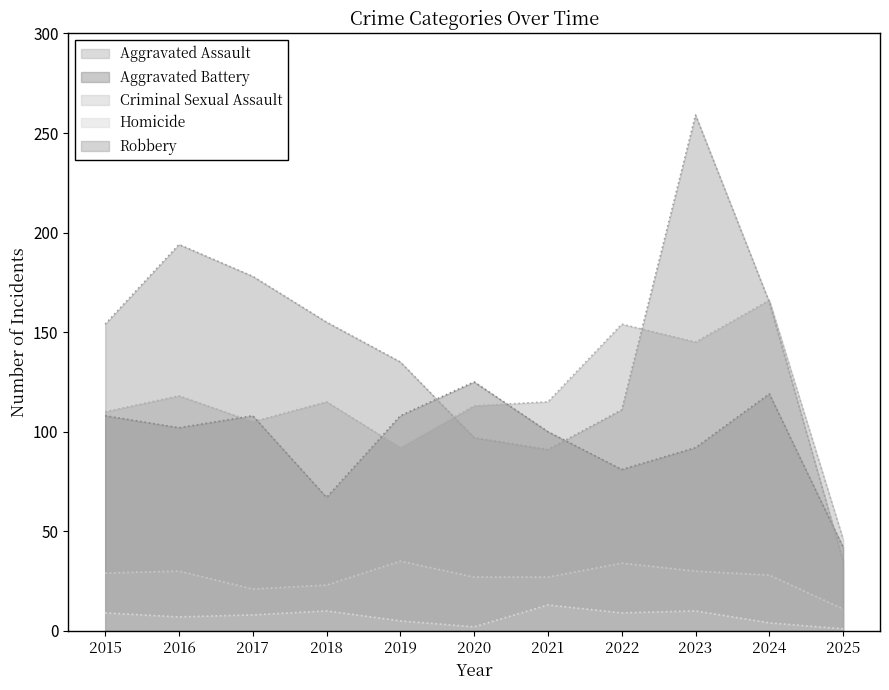

Between 2021 and 2022, which series saw the biggest shift?

Aggravated Assault